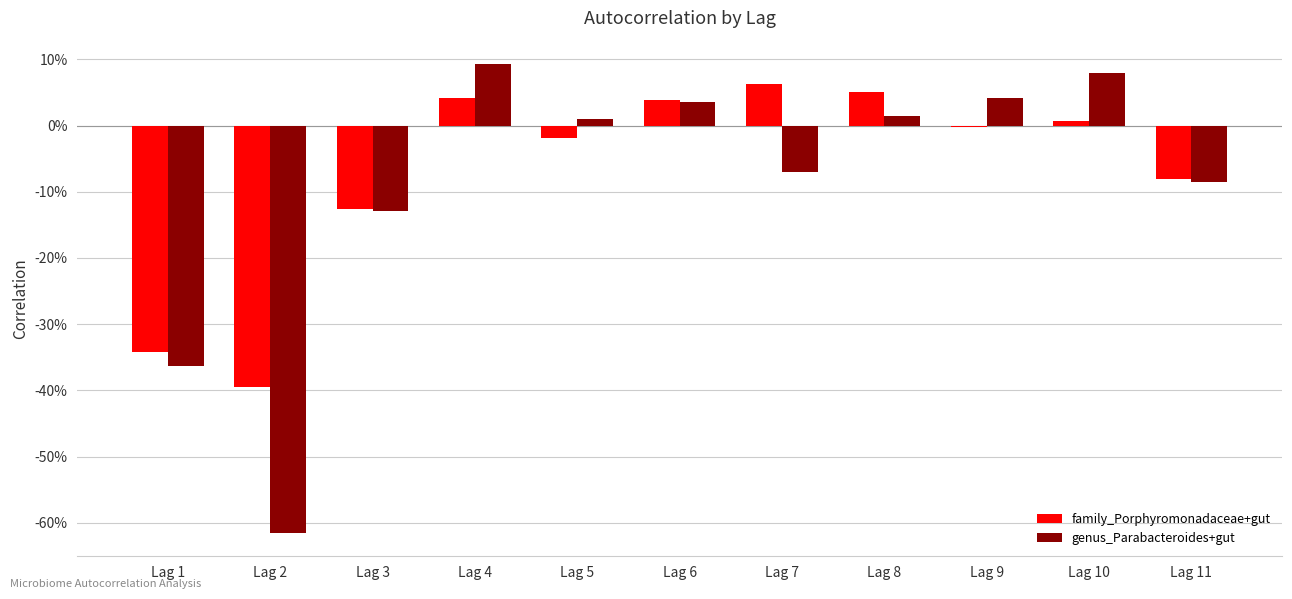

Are the bars grouped side by side (vs. stacked)?

Yes